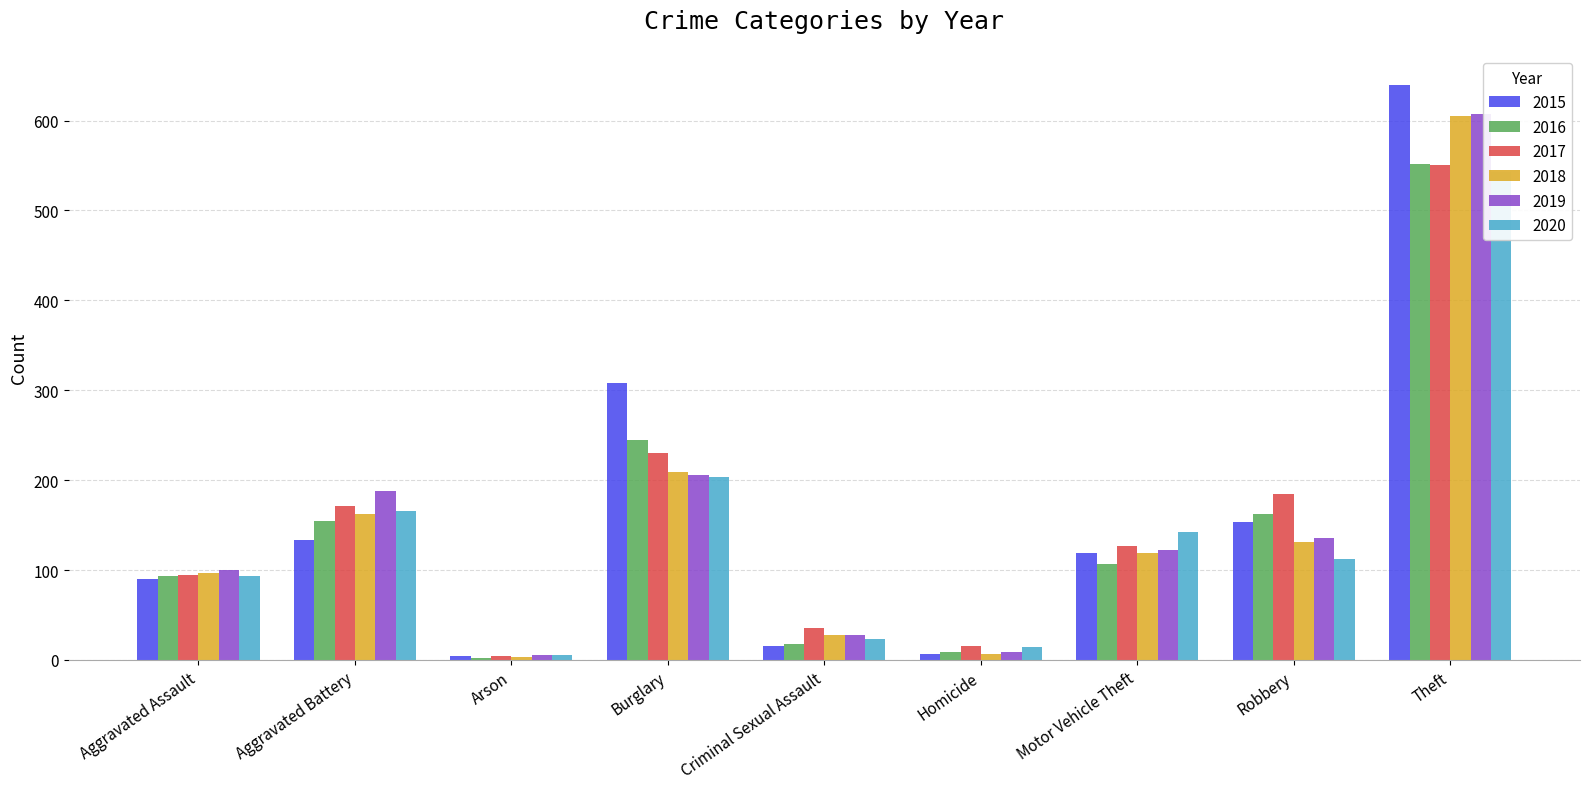

At Theft, list the series in order from smallest to largest.

2020, 2017, 2016, 2018, 2019, 2015